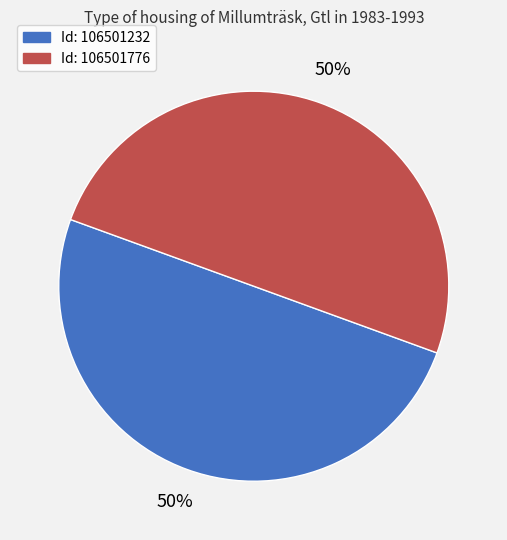

To the nearest percent, what is the average slice percentage?

50%